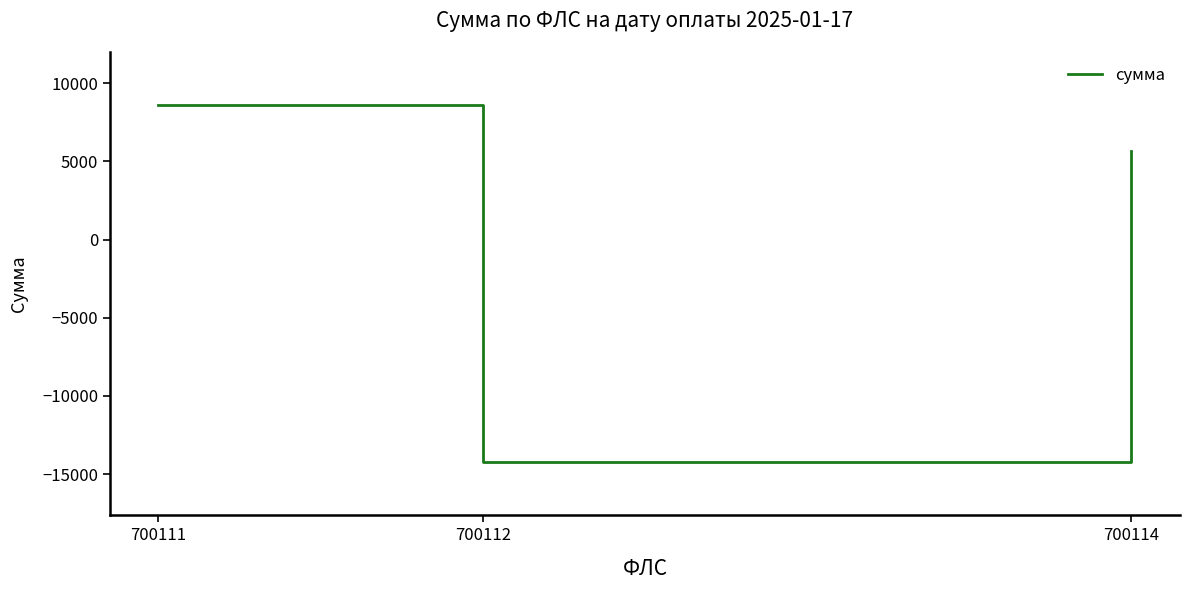

Does the chart display data point markers on the line(s)?

No